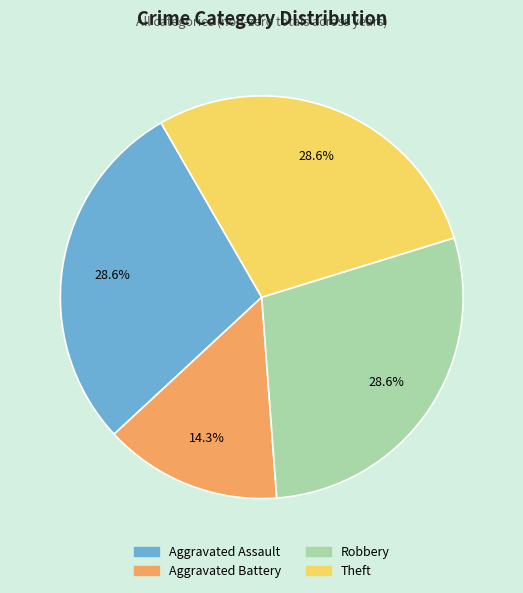

Count the number of slices in the pie.

4